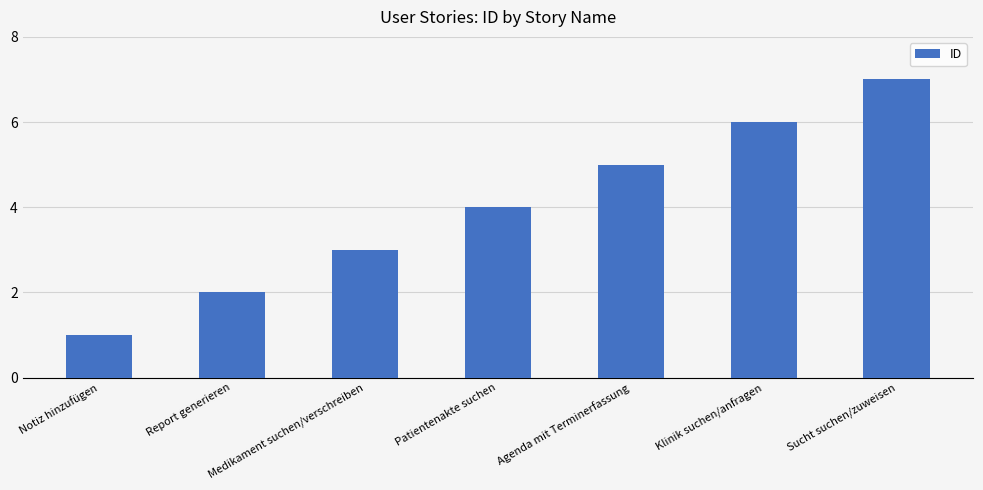

What position from the left is Klinik suchen/anfragen?

6